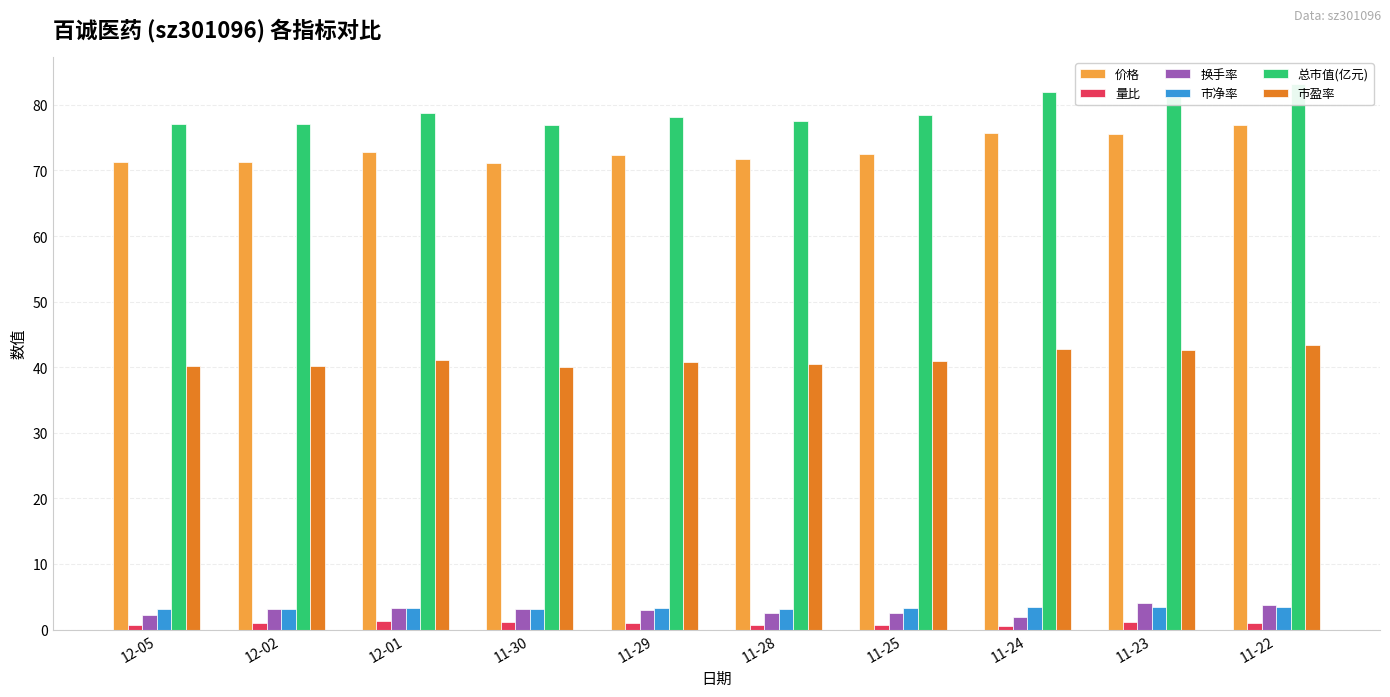

What are all the series names shown in the legend?

价格, 量比, 换手率, 市净率, 总市值(亿元), 市盈率